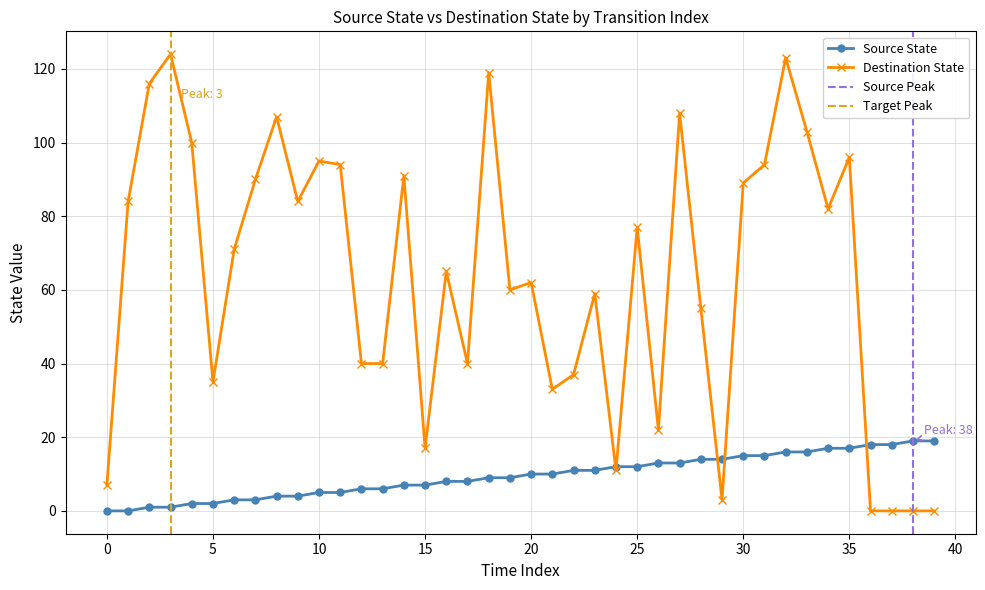

Between which two adjacent categories do Source State and Destination State first intersect?

23 and 24